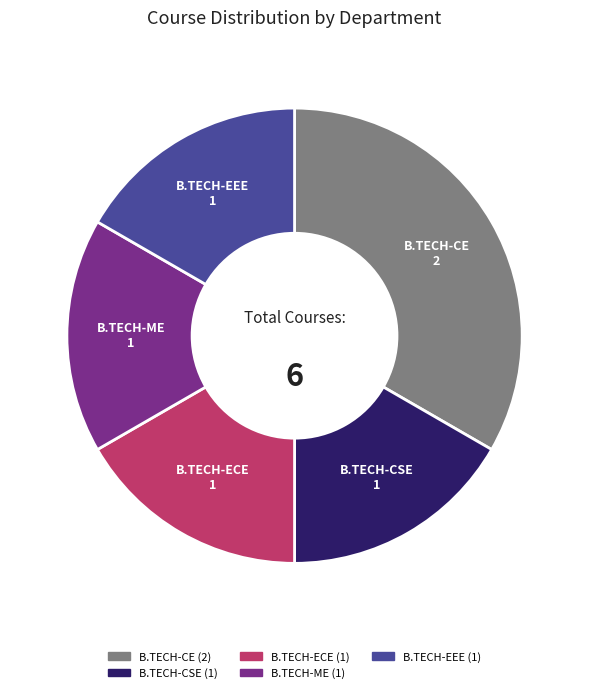

Which has a higher value, B.TECH-CE or B.TECH-ME?

B.TECH-CE